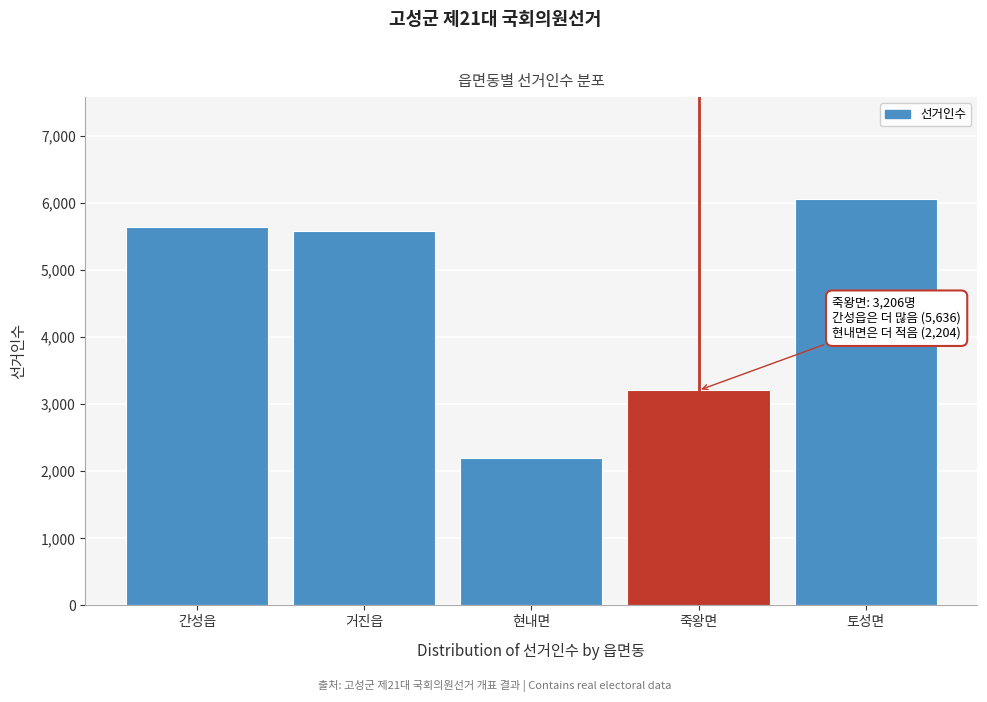

Reading left to right, list all the values displayed in this chart.

5636	5586	2204	3206	6063